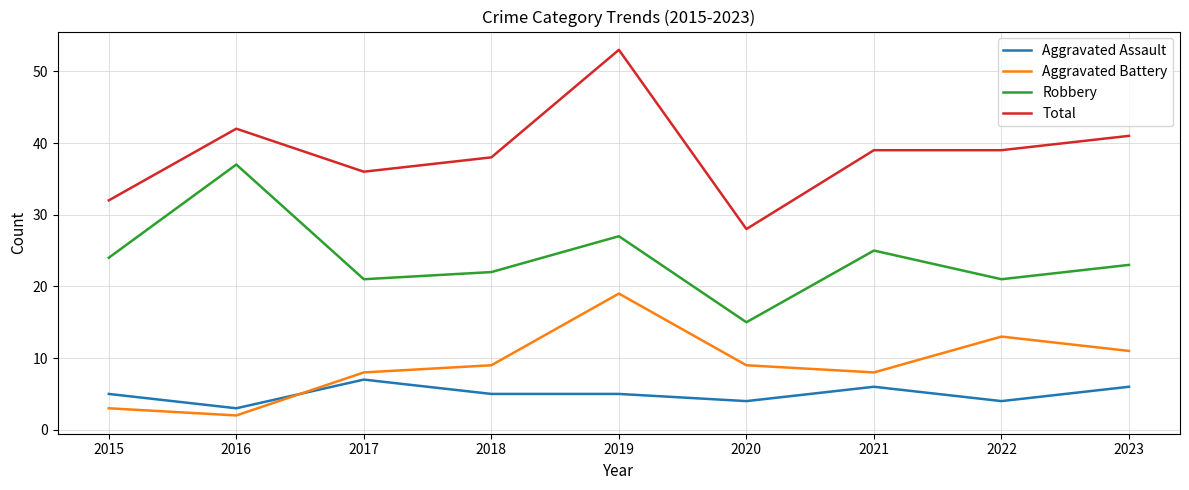

What is the average value of the Robbery series?

24